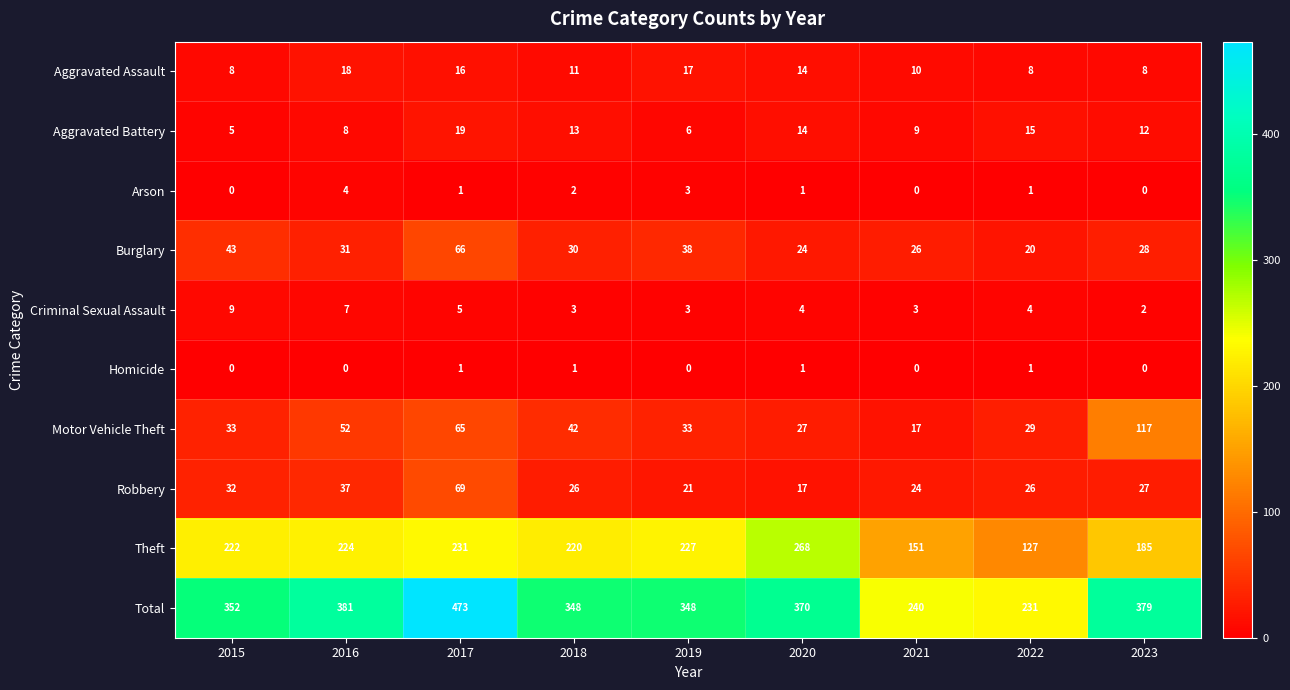

What is the greatest value displayed?

473